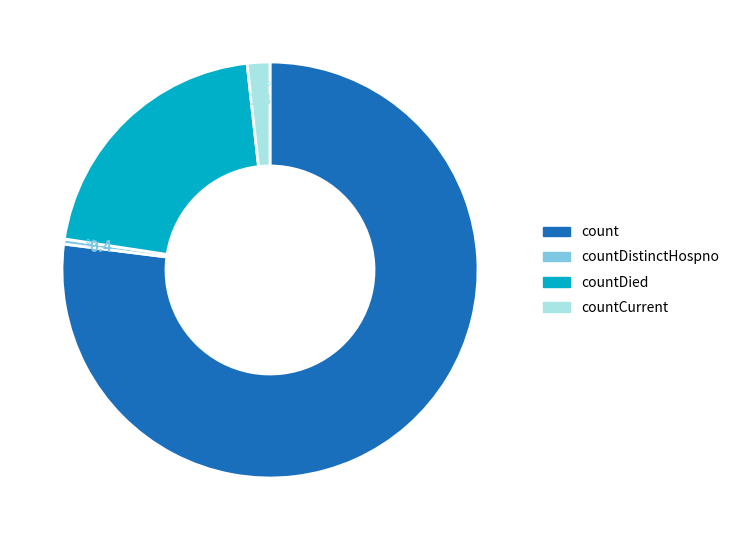

Which slice represents more than half of the pie?

count